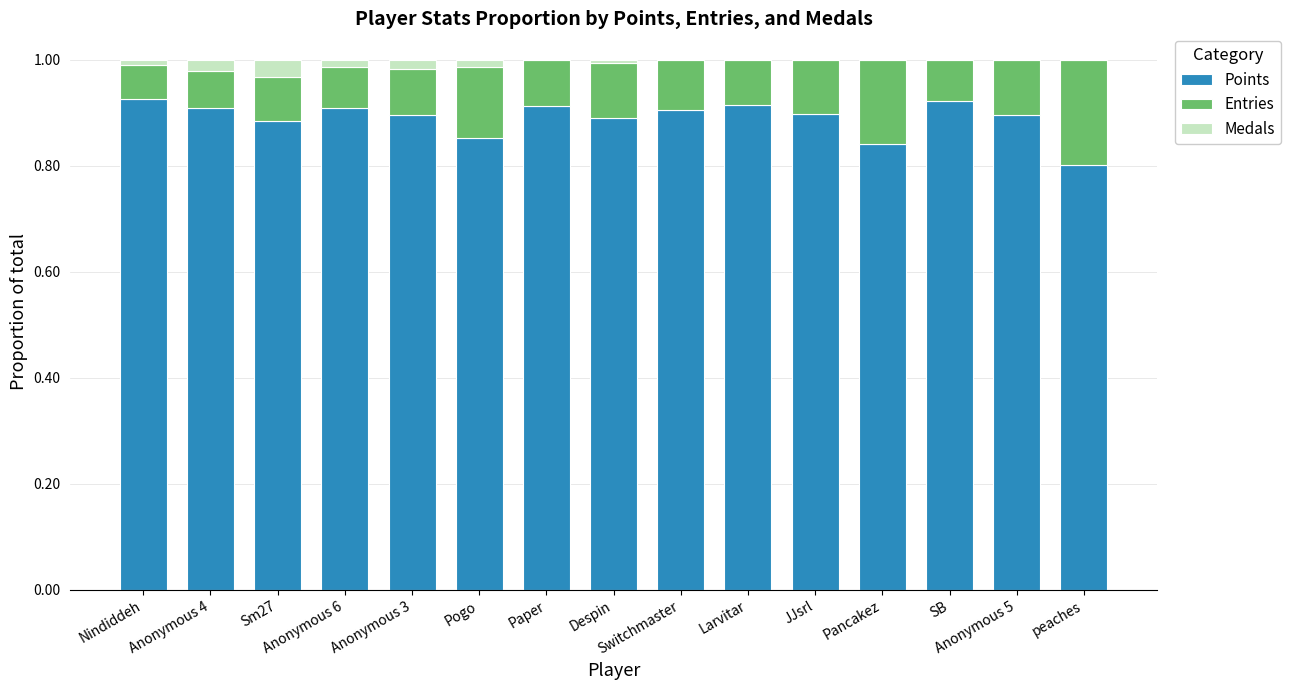

What is the sum of all Points values?

13.4